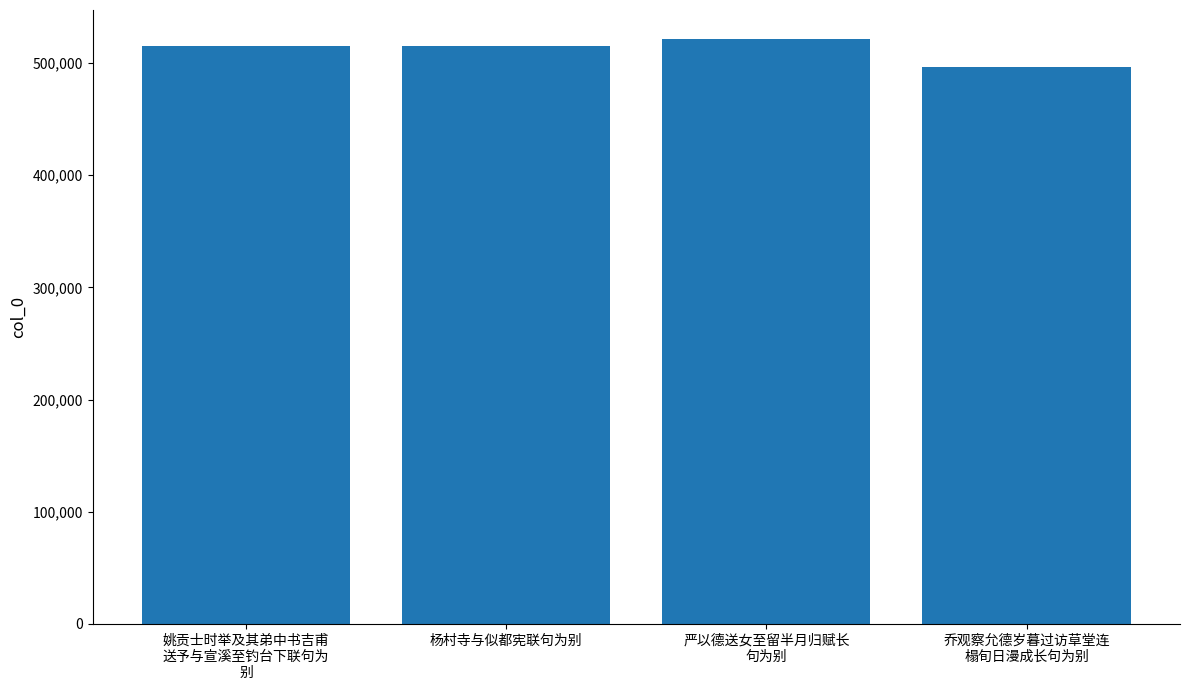

The chart shows a value of 496935 at 乔观察允德岁暮过访草堂连
榻旬日漫成长句为别. True or false?

True